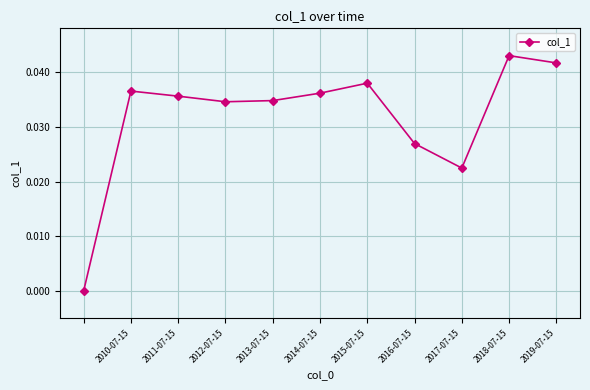

What is the sum of all values?

0.4